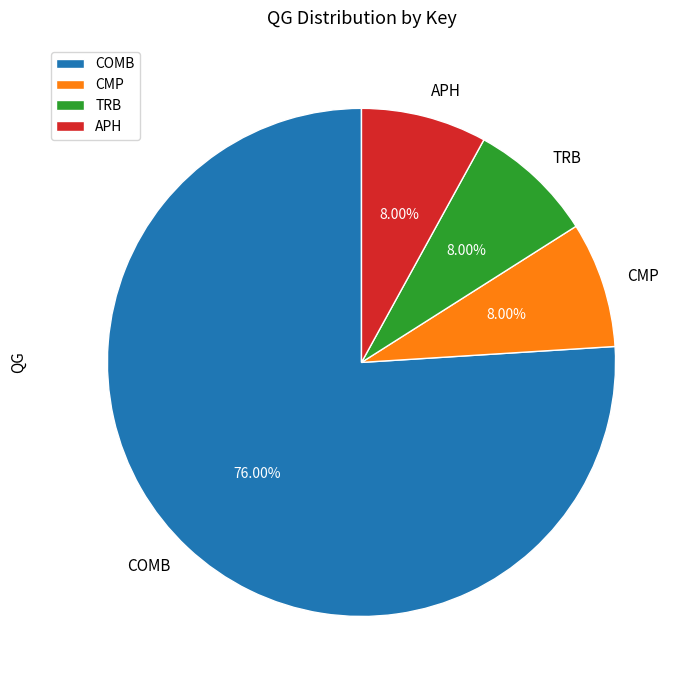

How many segments does this pie chart have?

4